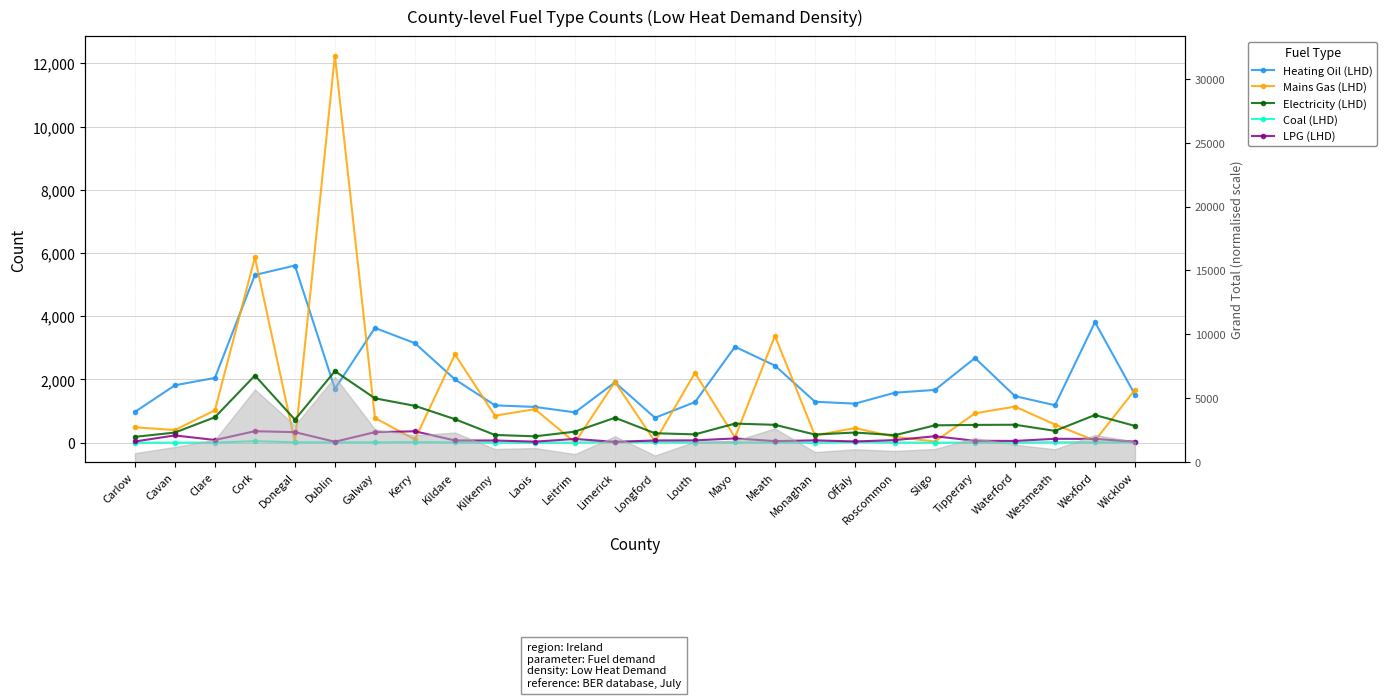

Is the value of Electricity (LHD) at Longford greater than the value of Coal (LHD) at Longford?

Yes